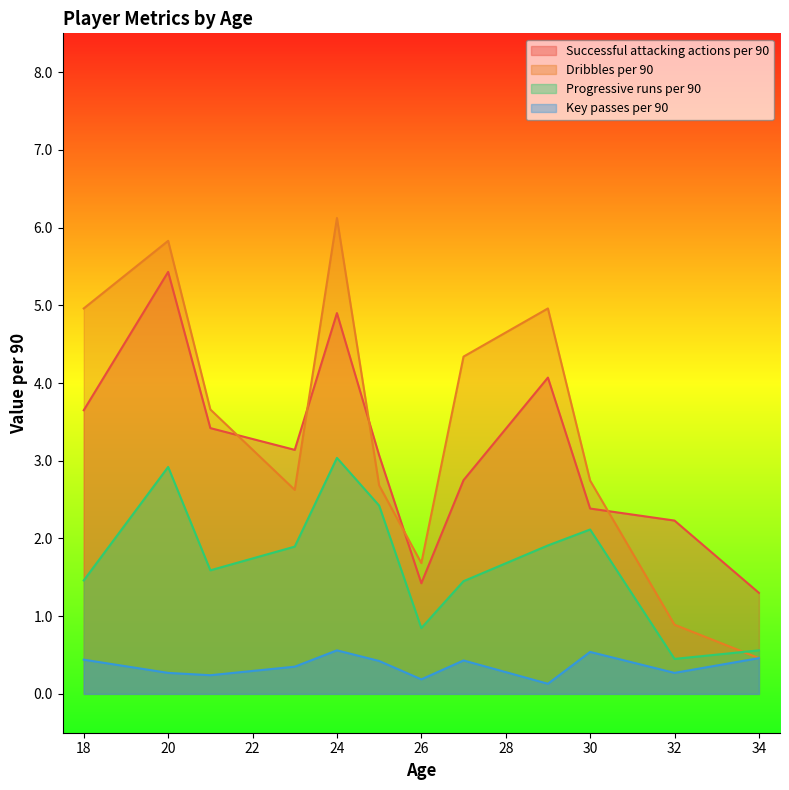

Where is the first local maximum for Key passes per 90?

24